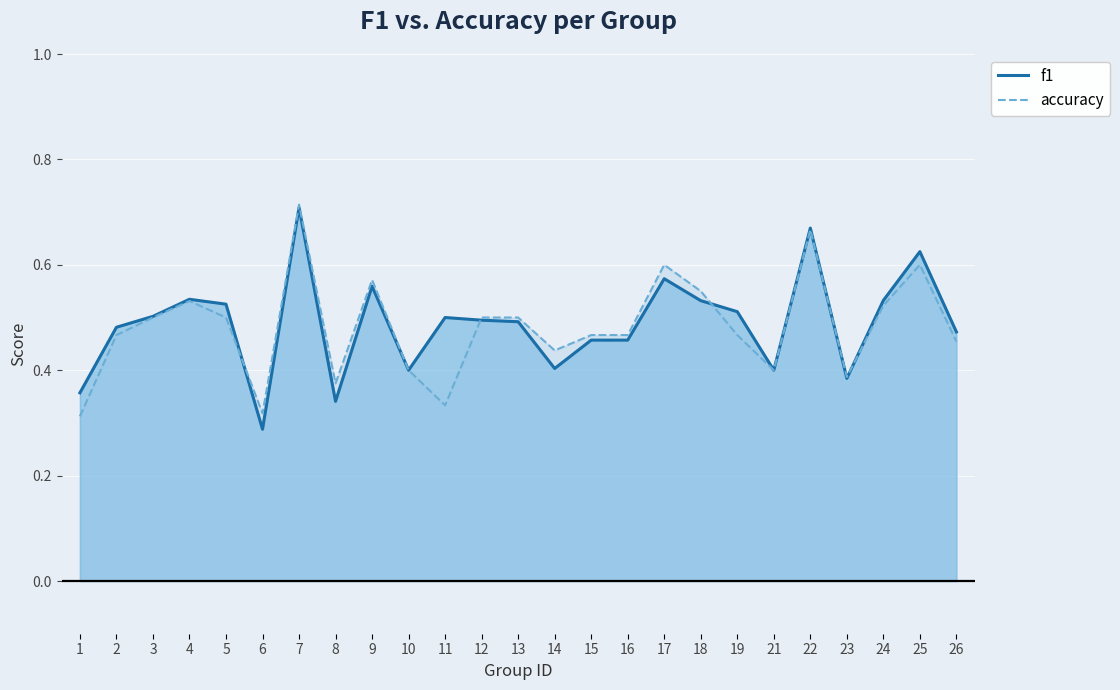

Which series has the widest spread of values?

f1